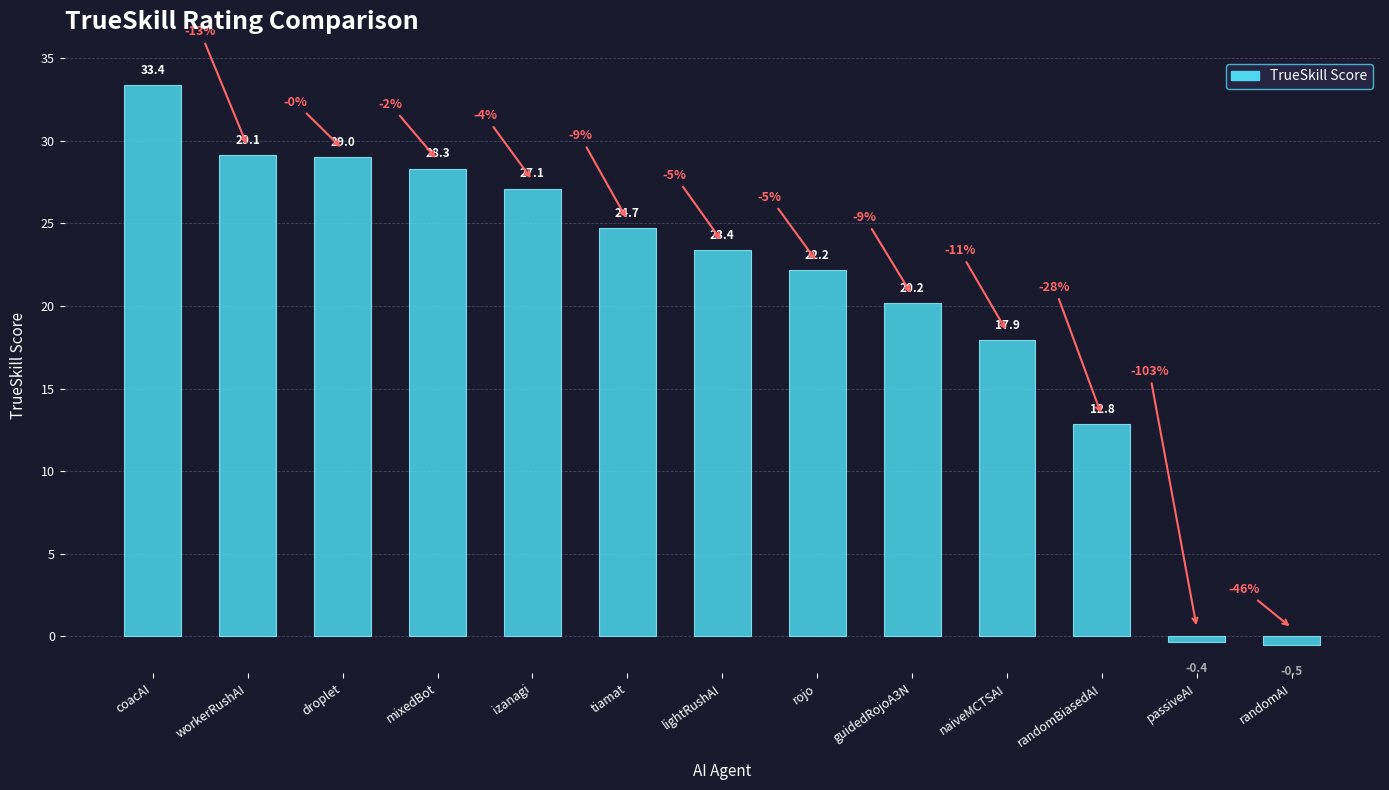

How many values are below zero?

2